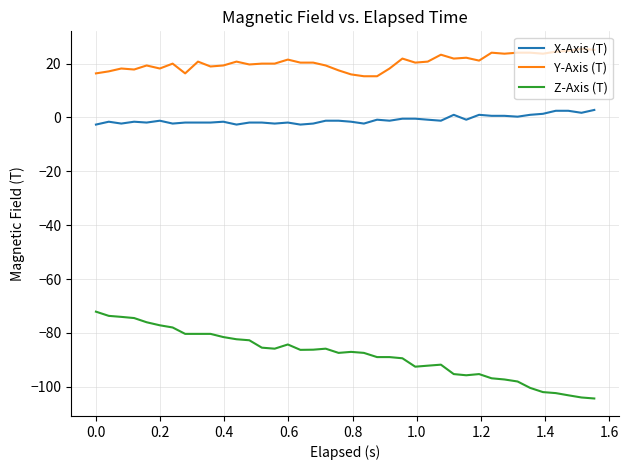

True or false: Z-Axis (T) and Y-Axis (T) intersect in this chart.

False